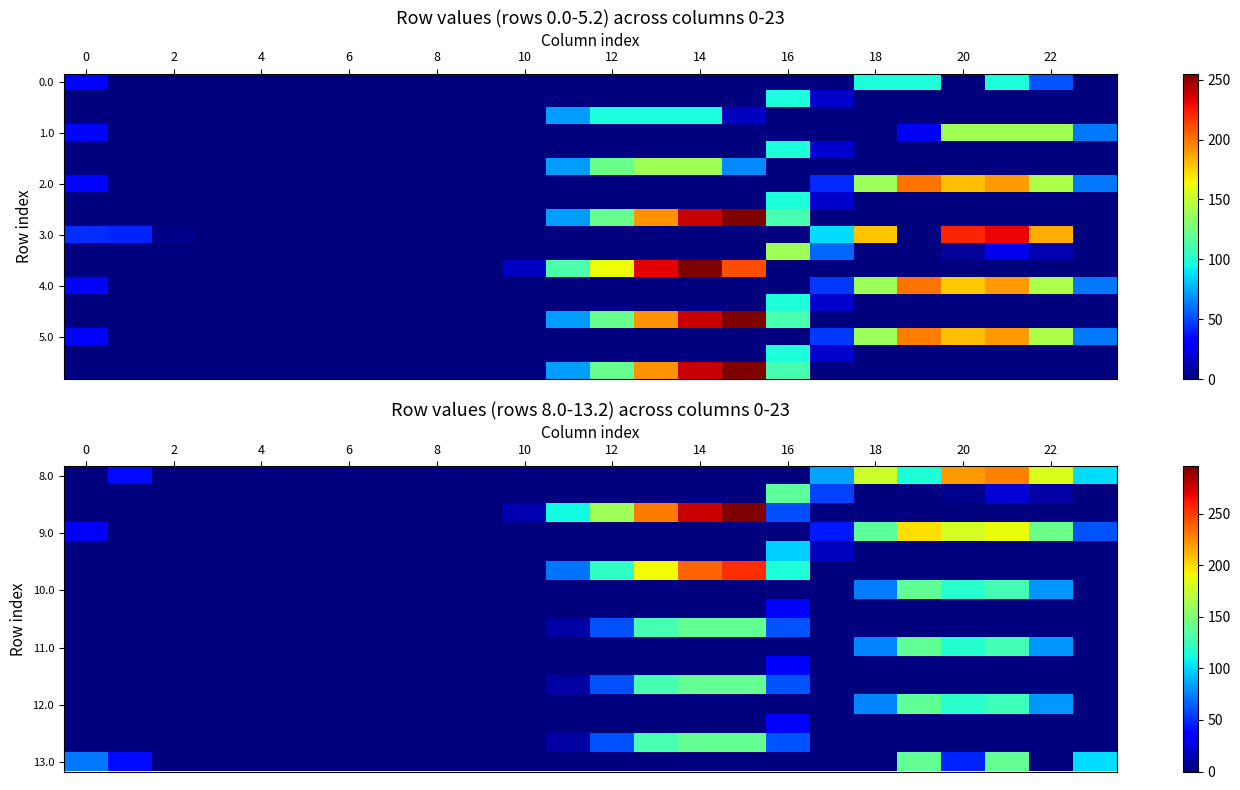

Is the value of row_6 at 20 greater than the value of row_14 at 4?

No